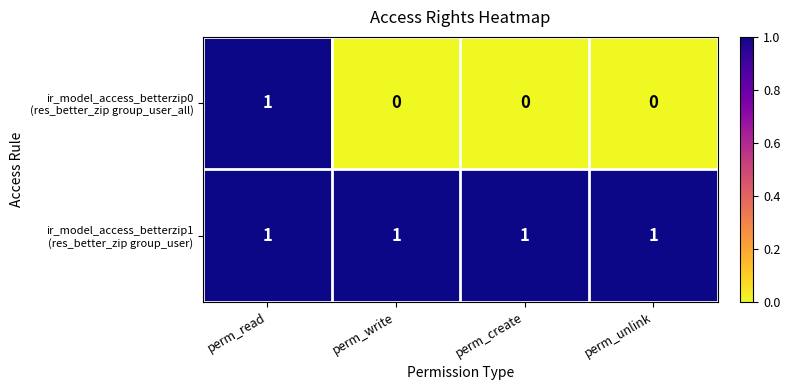

At how many categories does at least one series exceed 0?

4